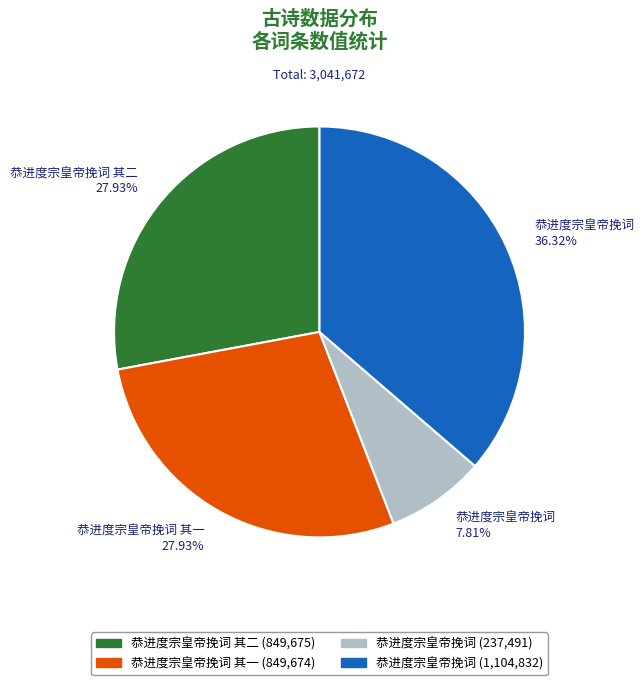

Is there a majority slice in this chart?

No